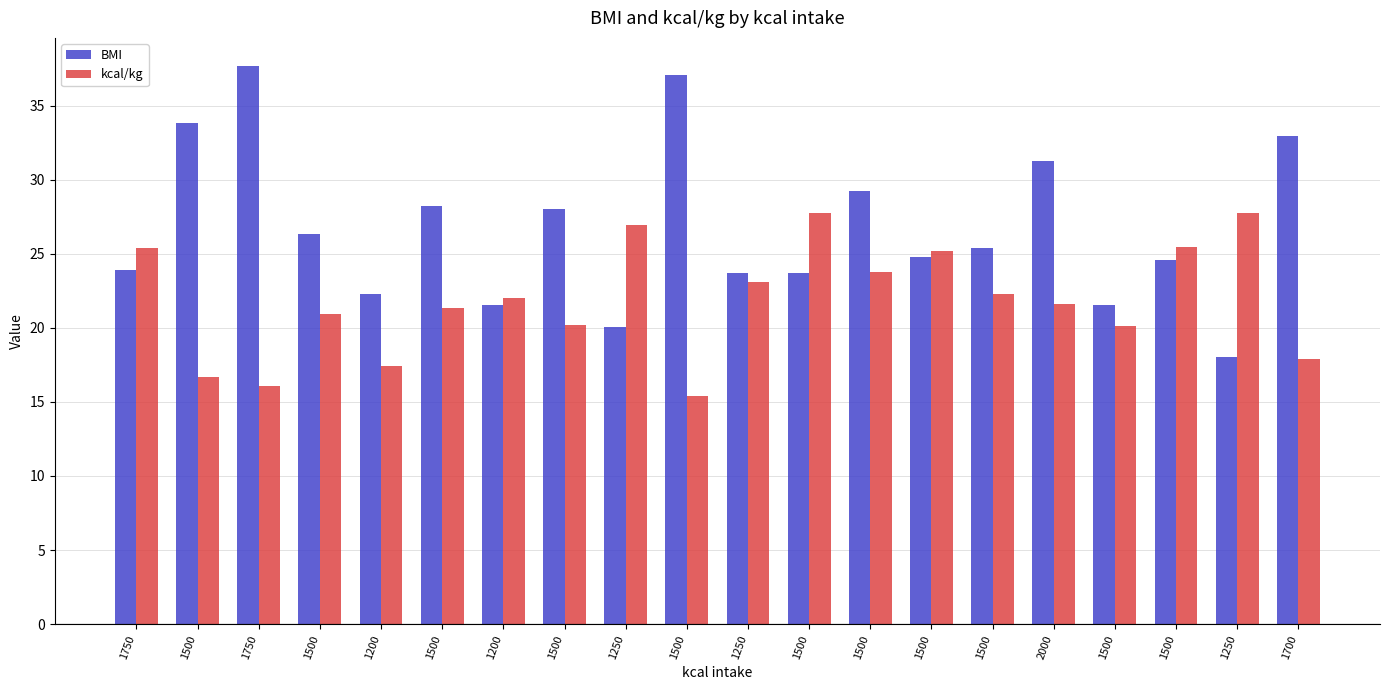

What are all the series names shown in the legend?

BMI, kcal/kg